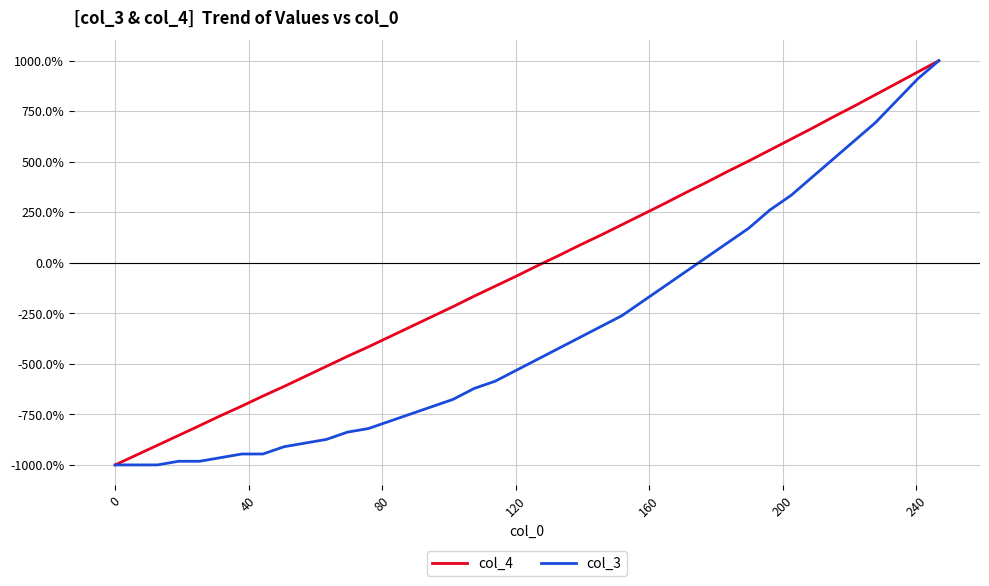

How many negative values does the col_4 series have?

21